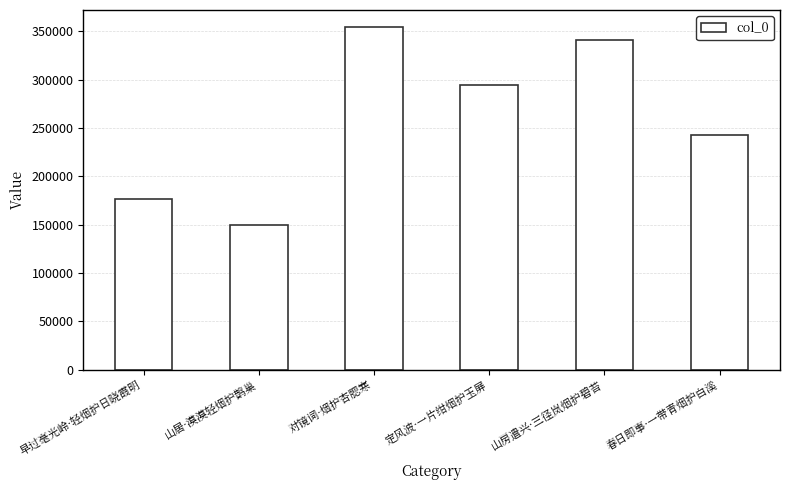

List the labels in order of value, smallest first.

山居·漠漠轻烟护鹊巢, 早过毫光岭·轻烟护日晓霞明, 春日即事·一带青烟护白溪, 定风波·一片绀烟护玉屏, 山房遣兴·三径岚烟护碧苔, 对镜词·烟护杏腮寒